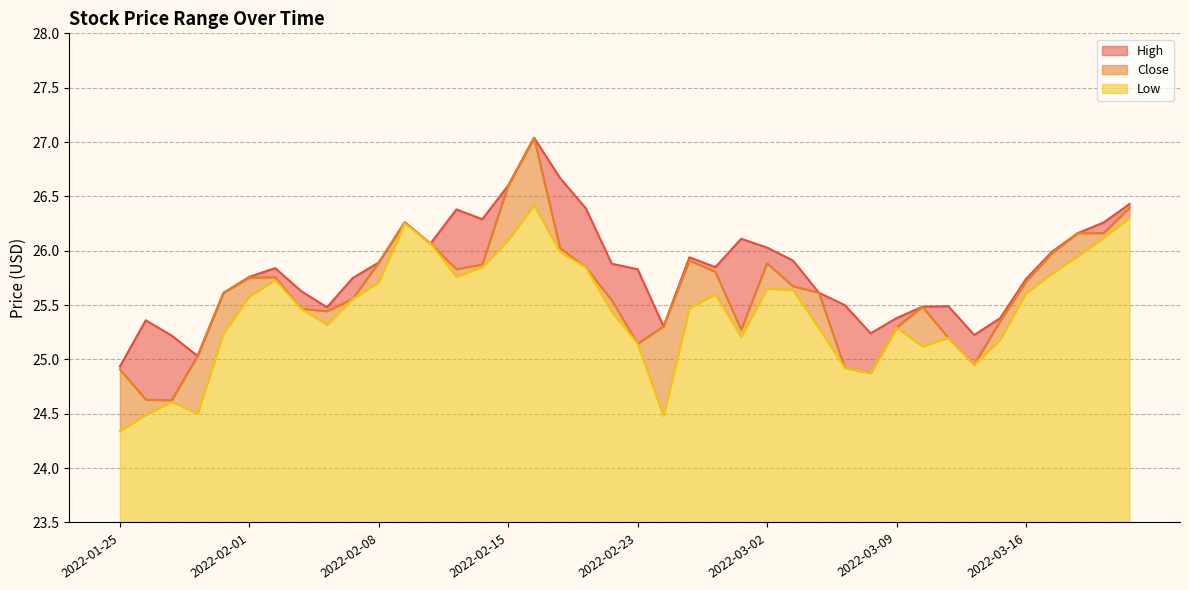

Between 2022-02-10 and 2022-03-15, which series saw the biggest shift?

Low